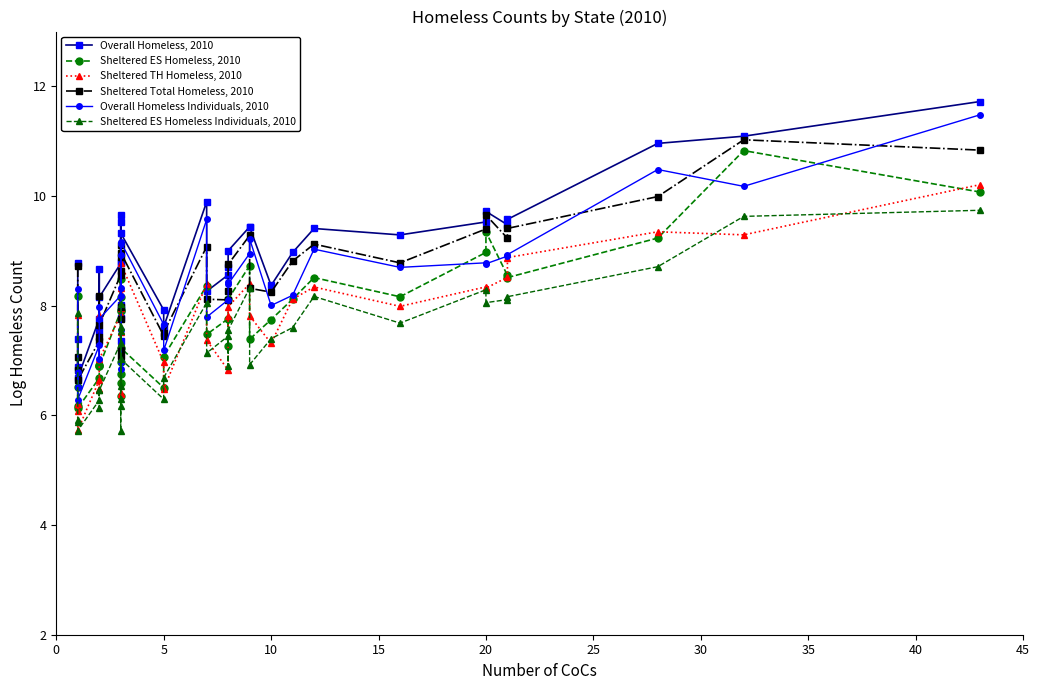

Is this an area chart (filled region under the line)?

No